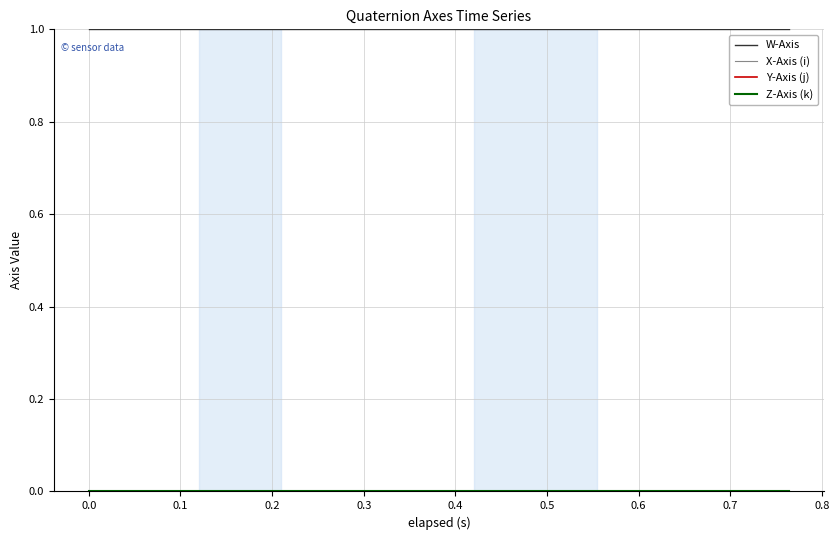

What is the greatest value displayed?

1.0